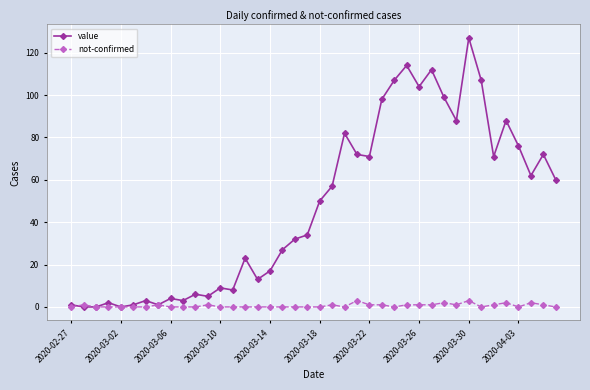

True or false: not-confirmed has more than 0 points higher than both neighbors.

True